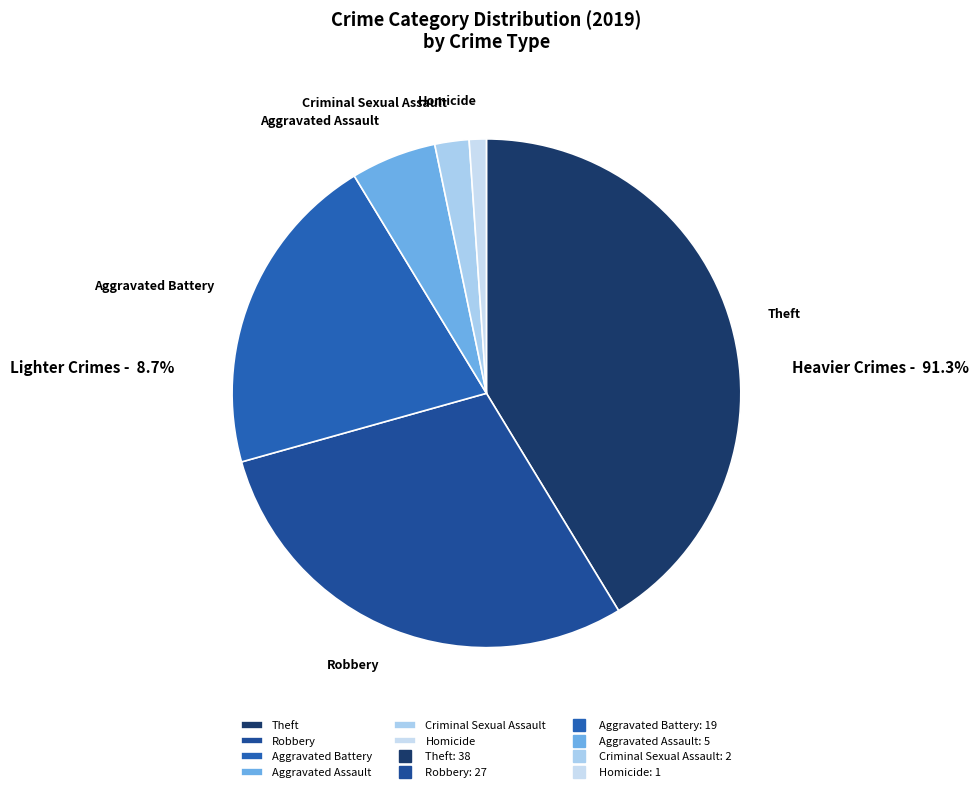

Between Aggravated Assault and Robbery, which is larger?

Robbery